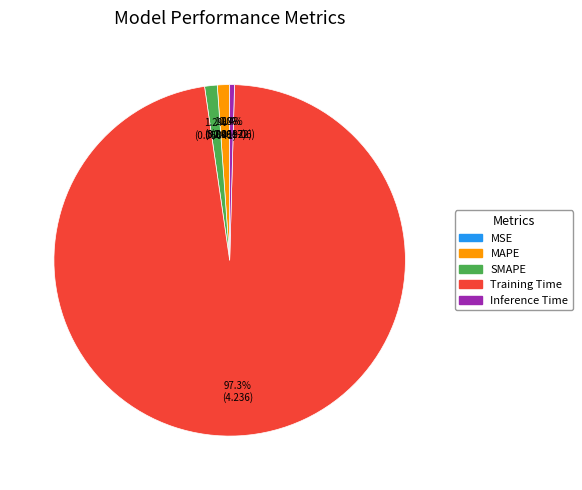

Which category has the biggest portion of the pie?

Training Time